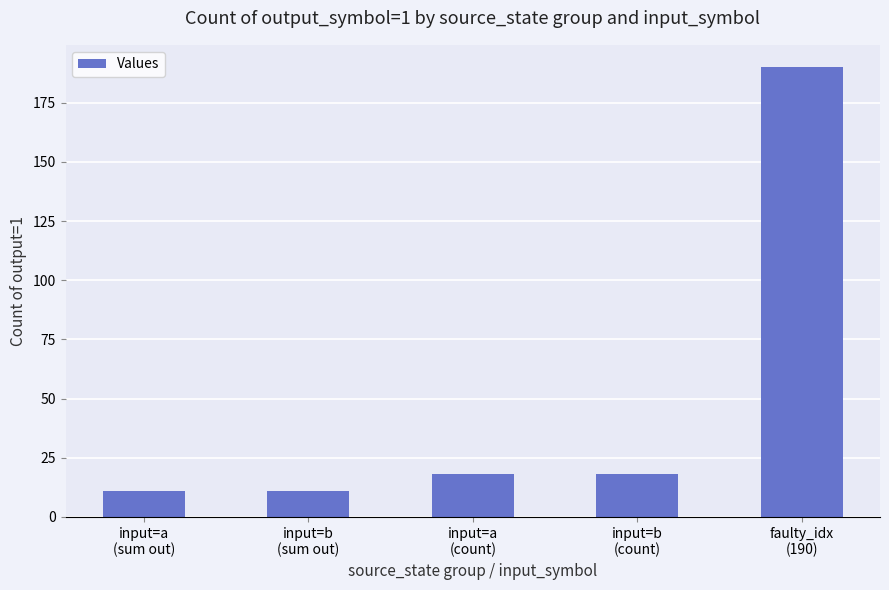

Reading left to right, transcribe all the data shown in this chart.

input=a
(sum out)=11	input=b
(sum out)=11	input=a
(count)=18	input=b
(count)=18	faulty_idx
(190)=190